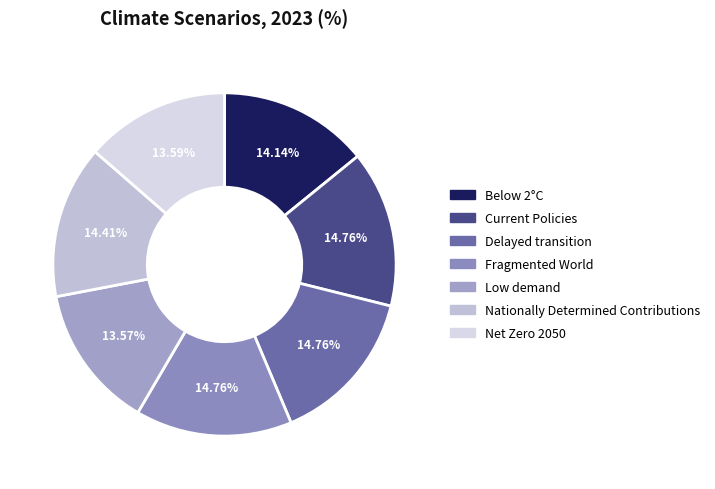

Does Current Policies represent more than half of the total?

No